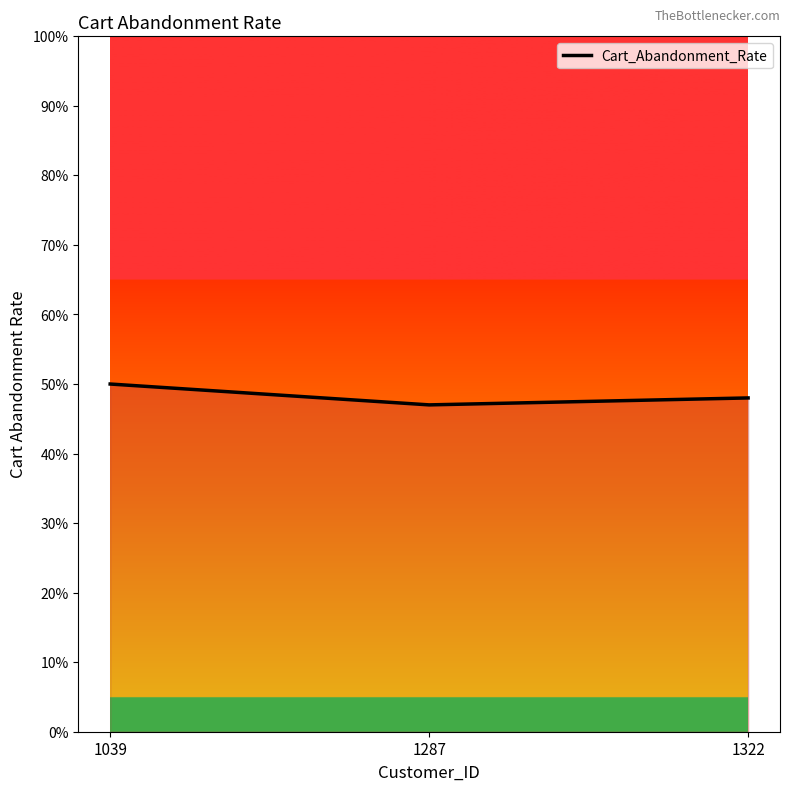

Is this an area chart (filled region under the line)?

Yes